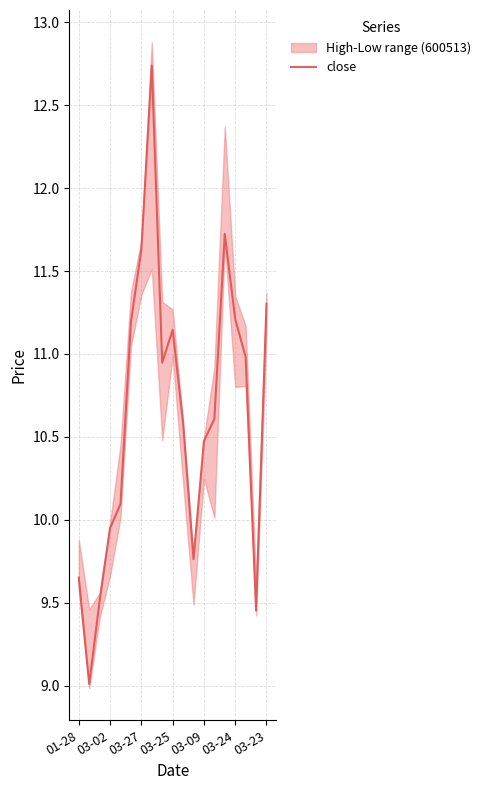

What is the lowest value of the close series?

9.0